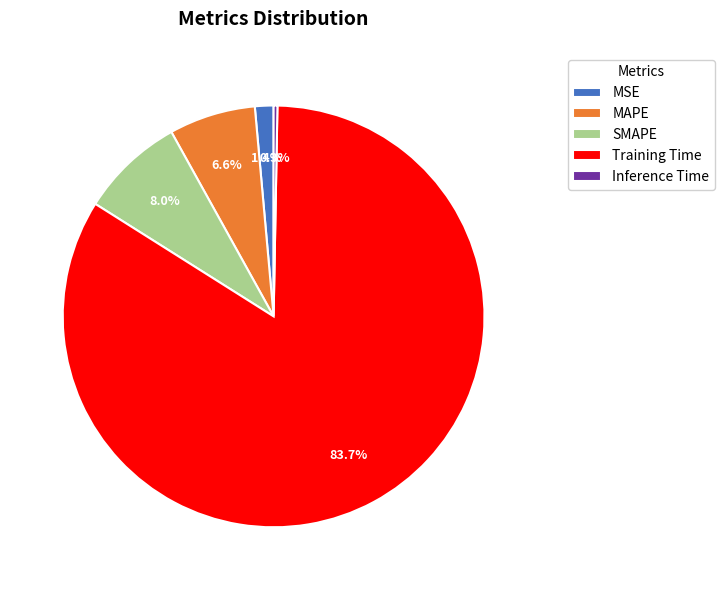

Which slice is the smallest?

Inference Time